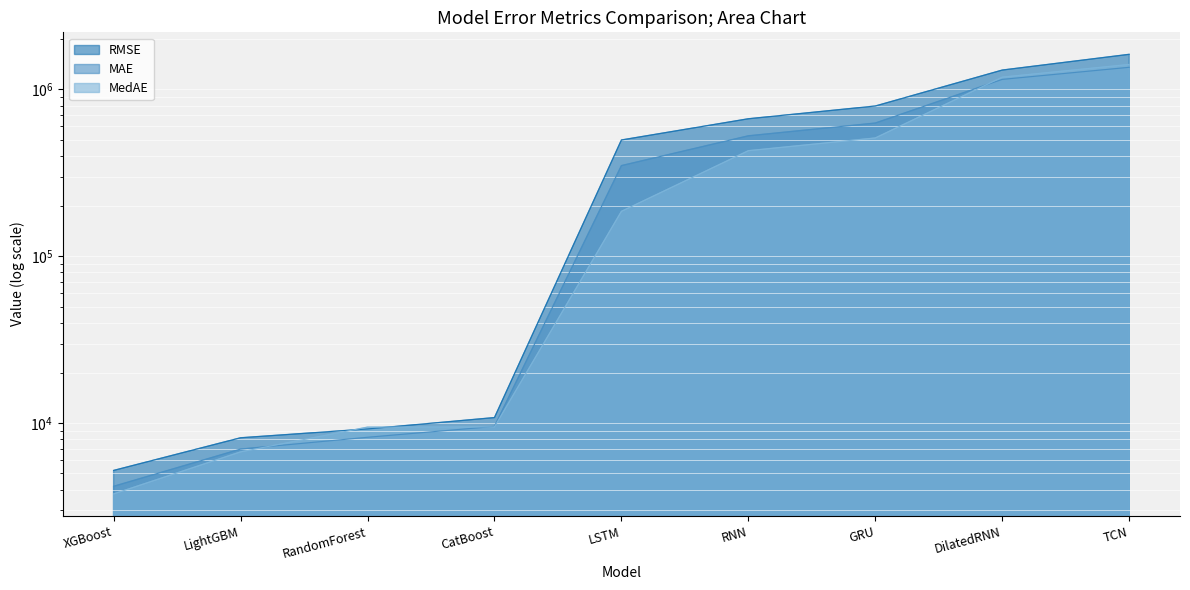

At which label is MAE closest to 680469?

GRU